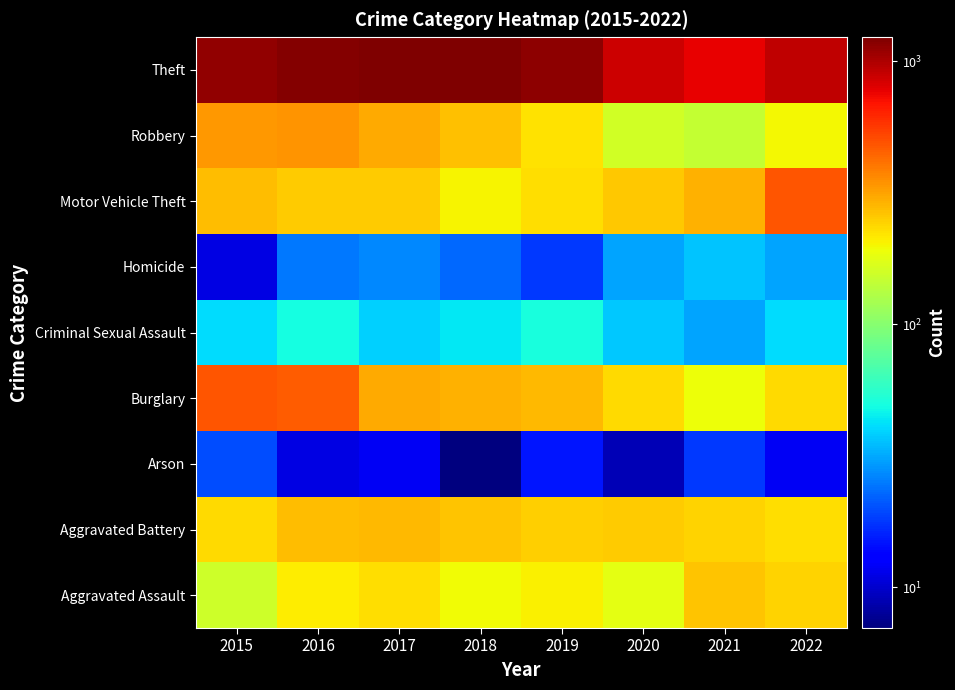

At which category is the sum across all series the highest?

2016